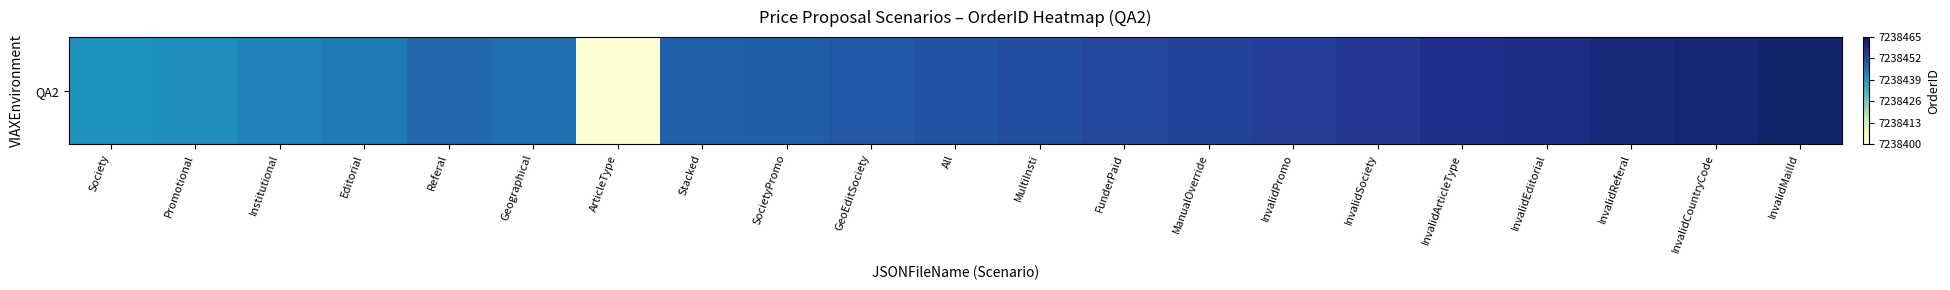

True or false: the data shows 7238446 at Geographical.

True